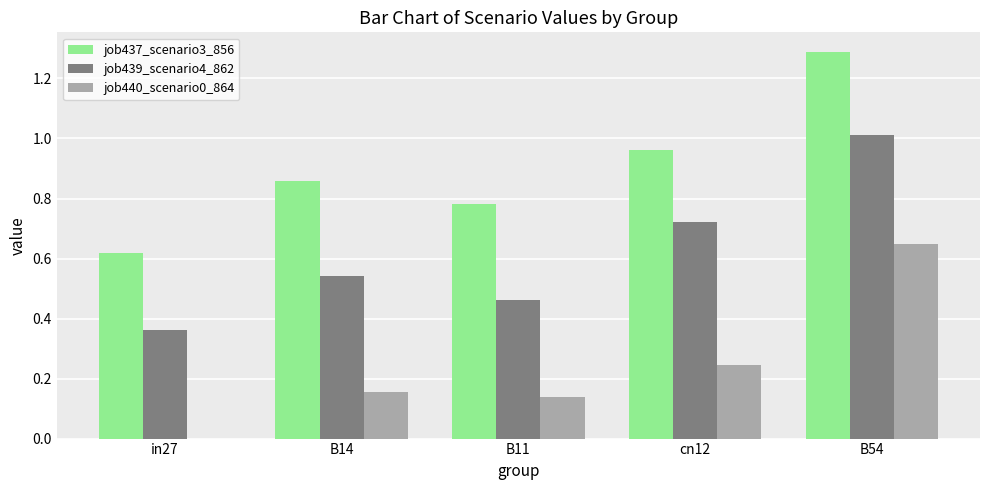

What is the greatest value displayed?

1.3